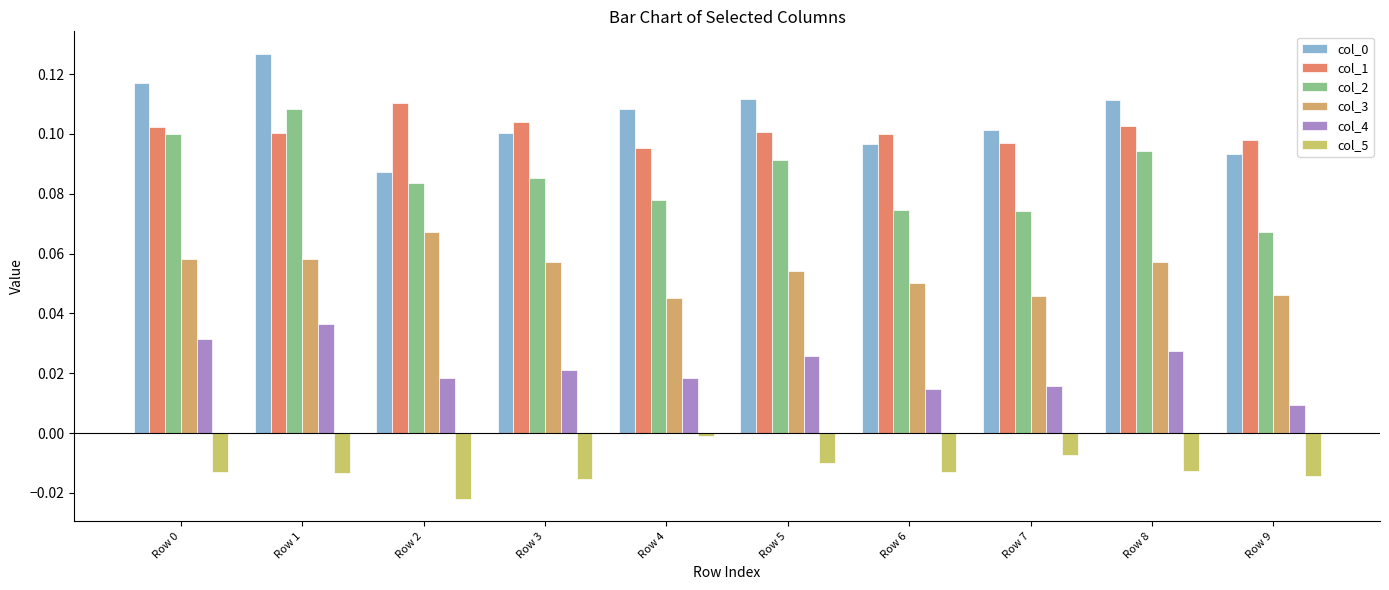

Reading left to right, what are all the values shown in this chart?

col_0: 0.1	0.1	0.1	0.1	0.1	0.1	0.1	0.1	0.1	0.1
col_1: 0.1	0.1	0.1	0.1	0.1	0.1	0.1	0.1	0.1	0.1
col_2: 0.1	0.1	0.1	0.1	0.1	0.1	0.1	0.1	0.1	0.1
col_3: 0.1	0.1	0.1	0.1	0.0	0.1	0.1	0.0	0.1	0.0
col_4: 0.0	0.0	0.0	0.0	0.0	0.0	0.0	0.0	0.0	0.0
col_5: -0.0	-0.0	-0.0	-0.0	-0.0	-0.0	-0.0	-0.0	-0.0	-0.0